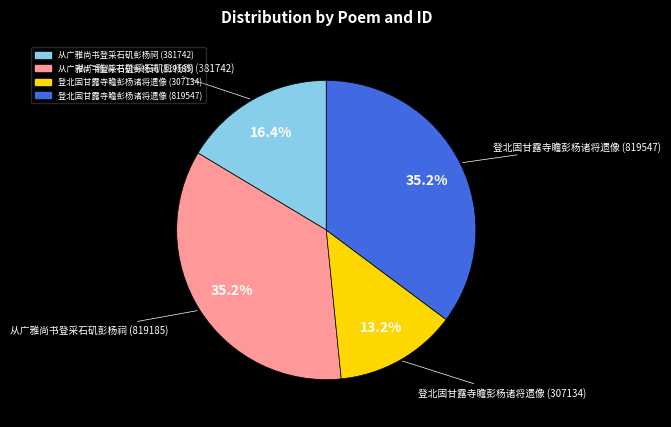

Is it true that 登北固甘露寺瞻彭杨诸将遗像 (307134) is 13% of the pie?

True